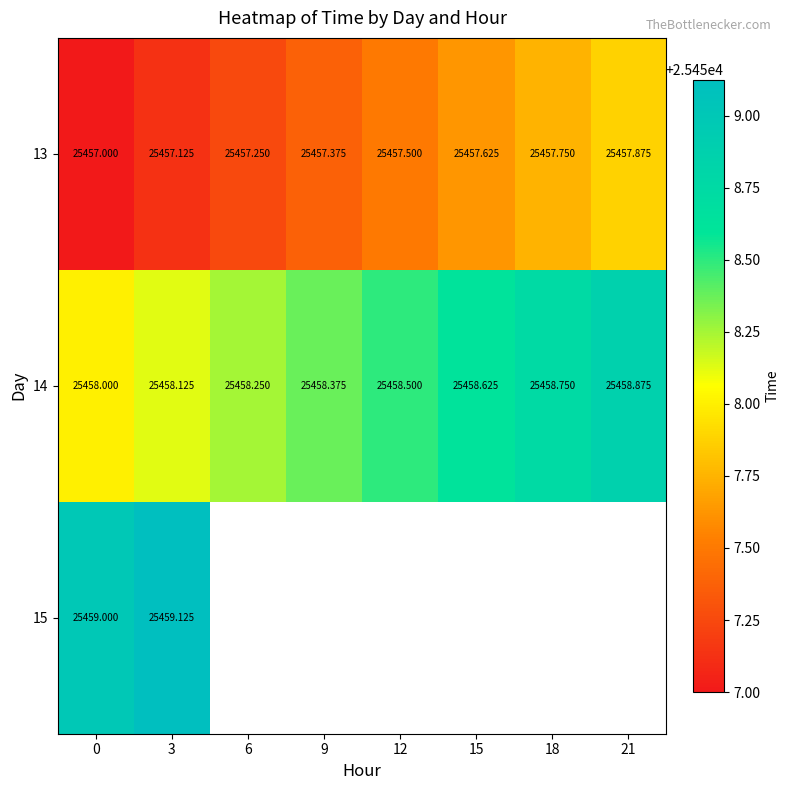

Rank the series at 6 from highest to lowest value.

14, 15, 13